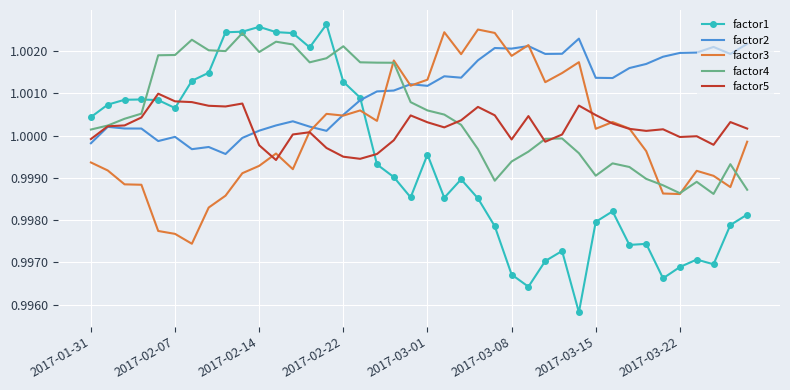

Which series has the widest spread of values?

factor1